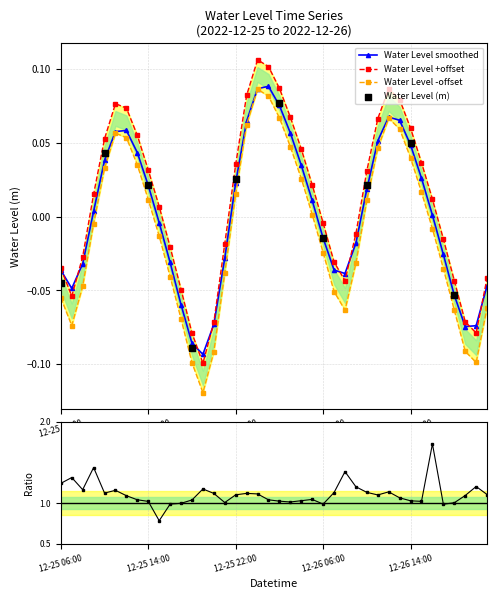

Which has a higher value, 2022-12-25 20:00 or 2022-12-26 10:00?

2022-12-26 10:00